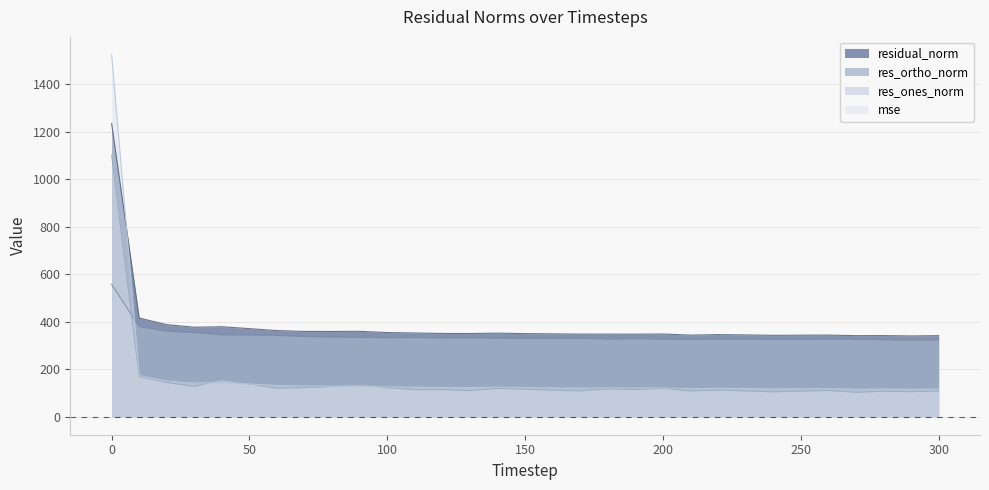

What is the value of the mse point at the 4th from the left?

141.7